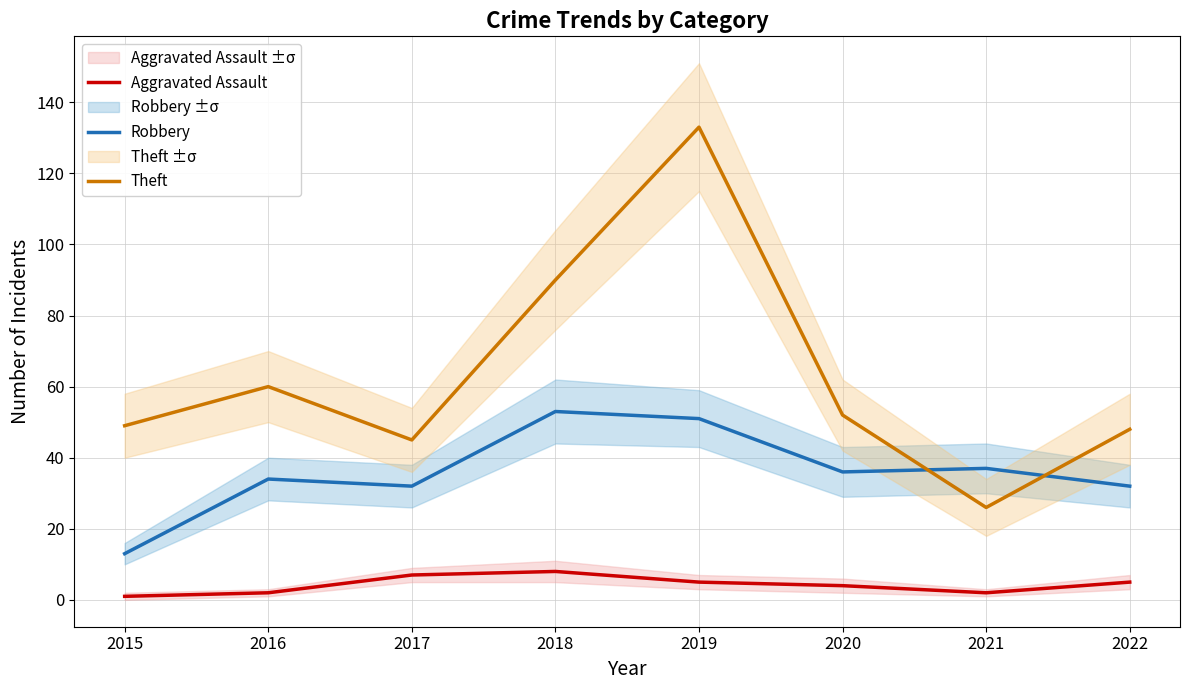

How many data points in Aggravated Assault are less than 5?

4